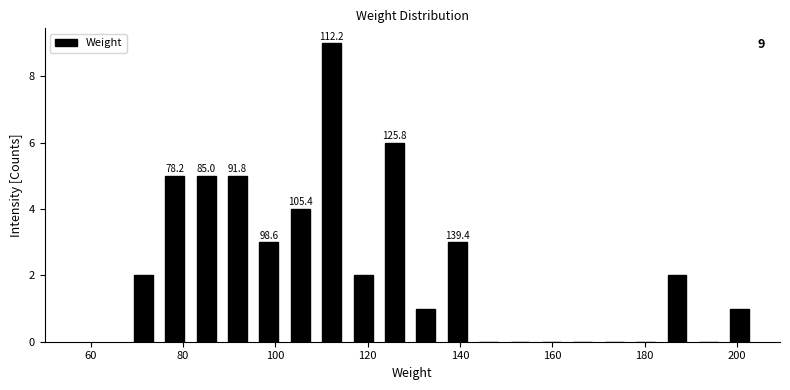

Around what value on the x-axis is the tallest bar? Give the approximate position of its centre, as read against the axis.

112